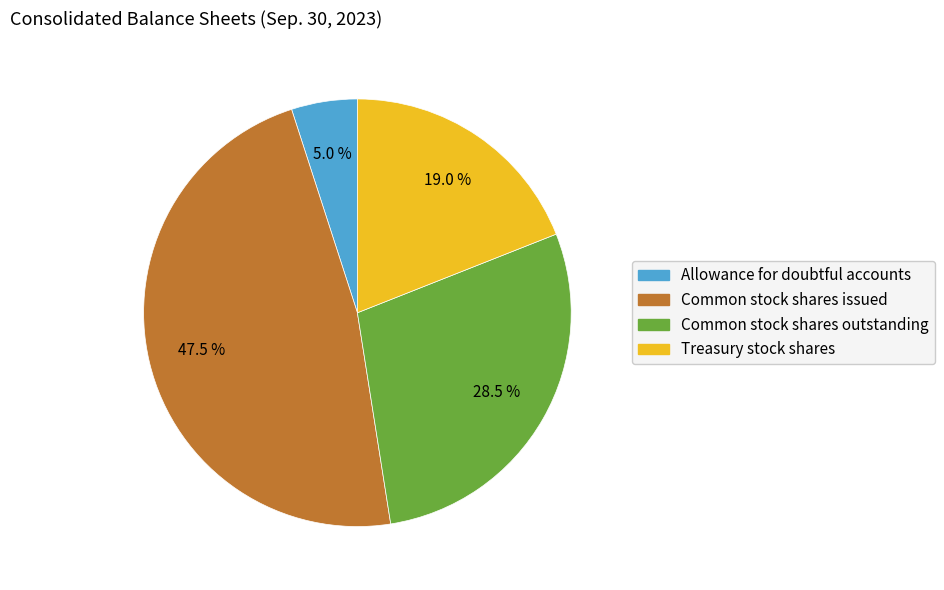

What is the largest slice in the pie chart?

Common stock shares issued